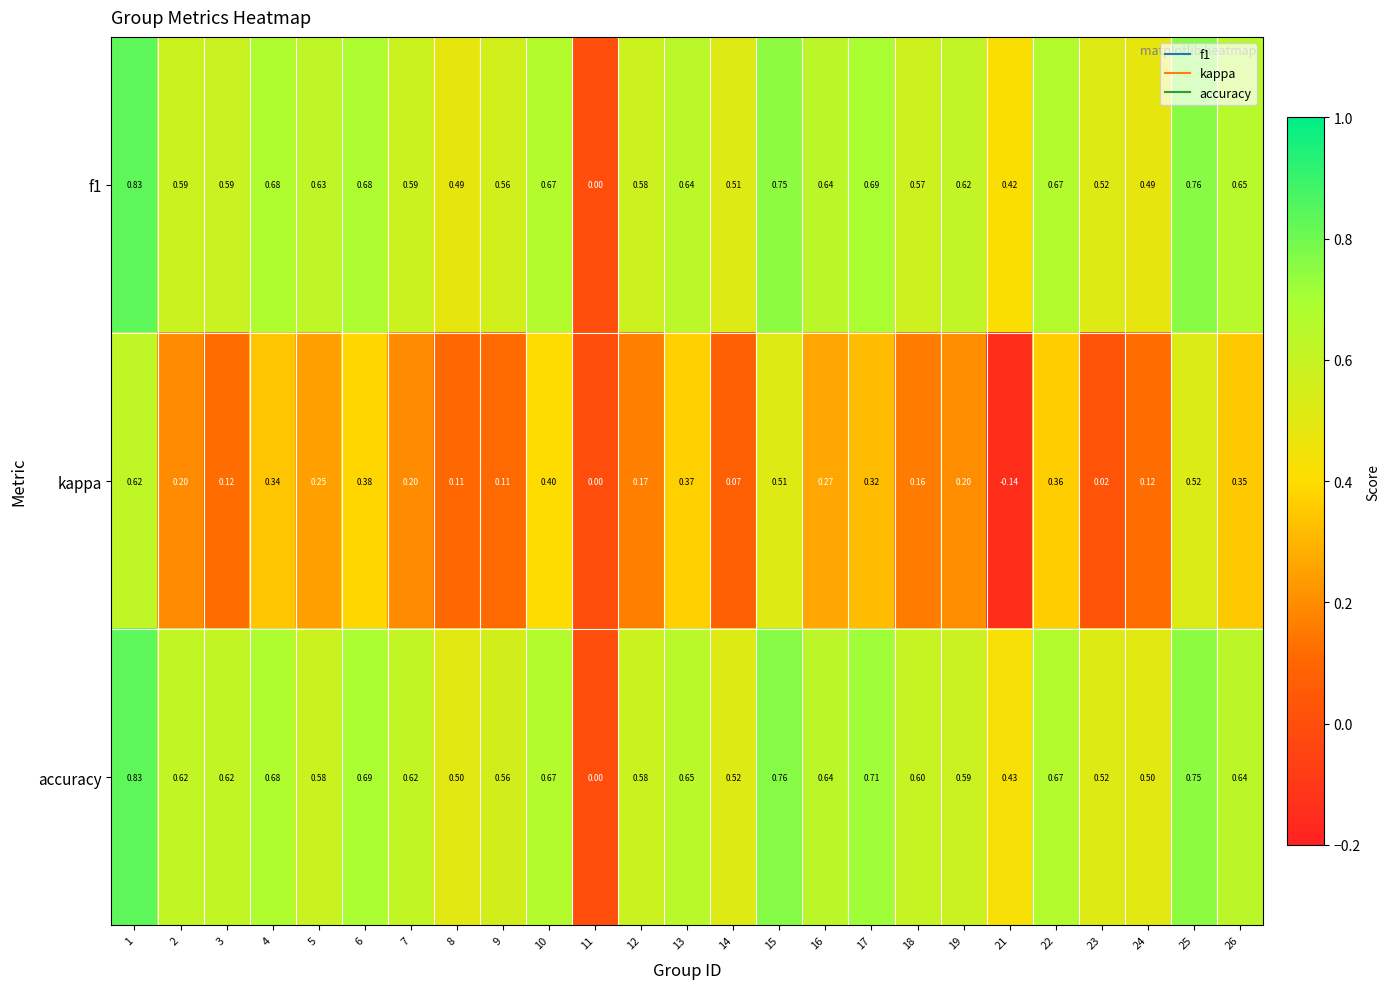

Is the value of kappa at 26 greater than the value of accuracy at 11?

Yes